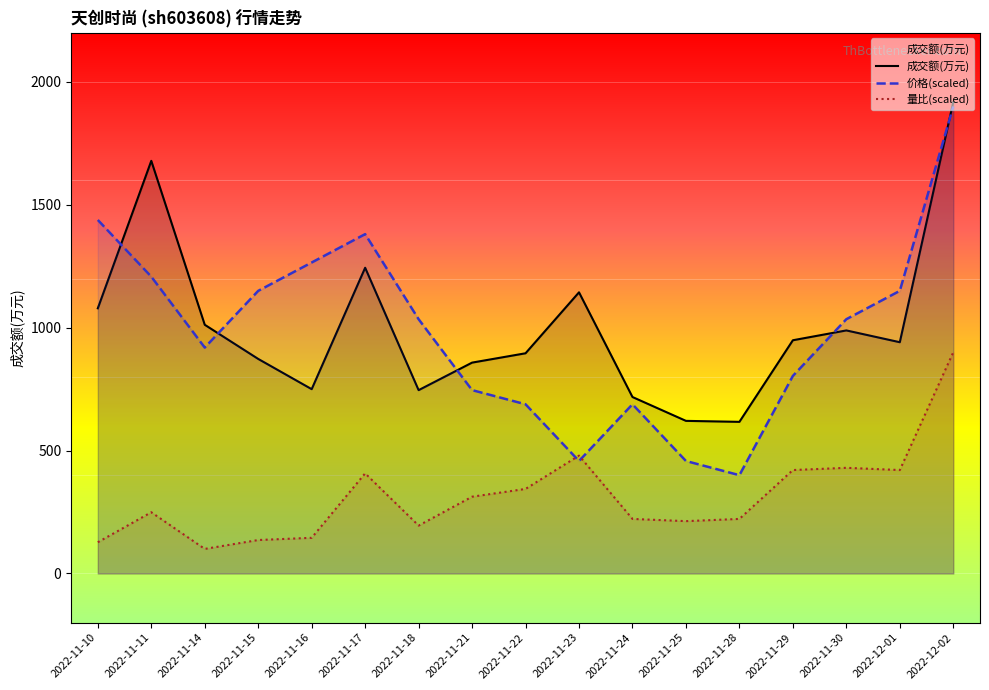

At which category does 价格(scaled) reach its first local peak?

2022-11-17